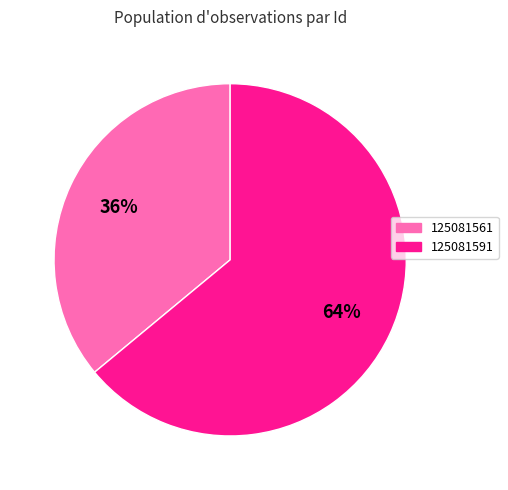

Is the sum of 125081591 and 125081561 greater than half?

Yes